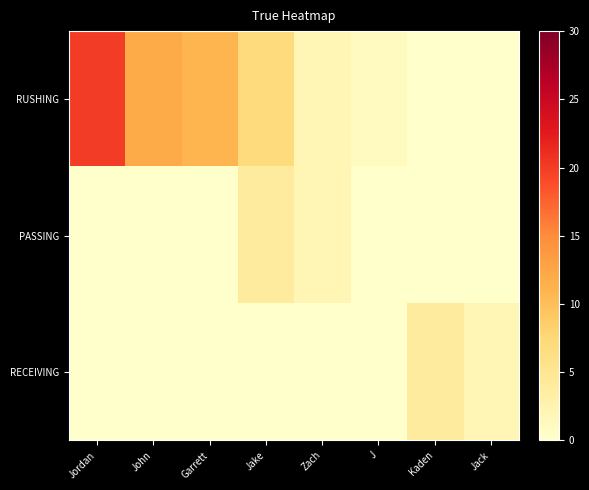

What is the total value across all series at J?

1